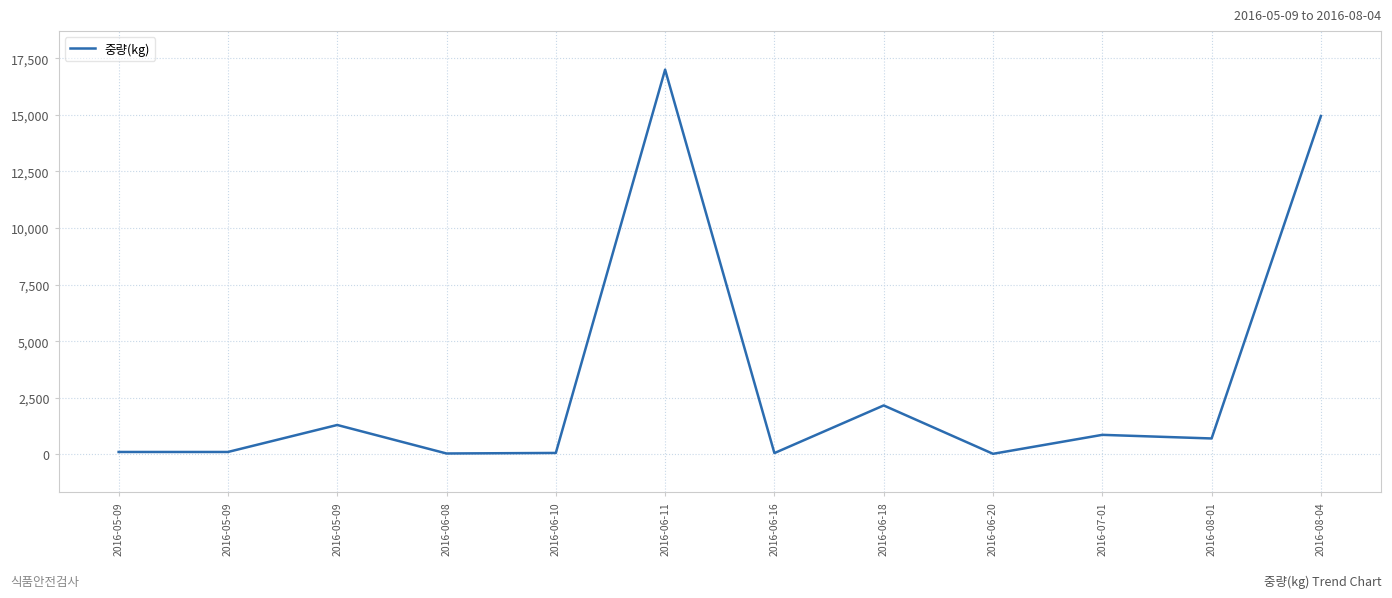

Does the chart display data point markers on the line(s)?

No